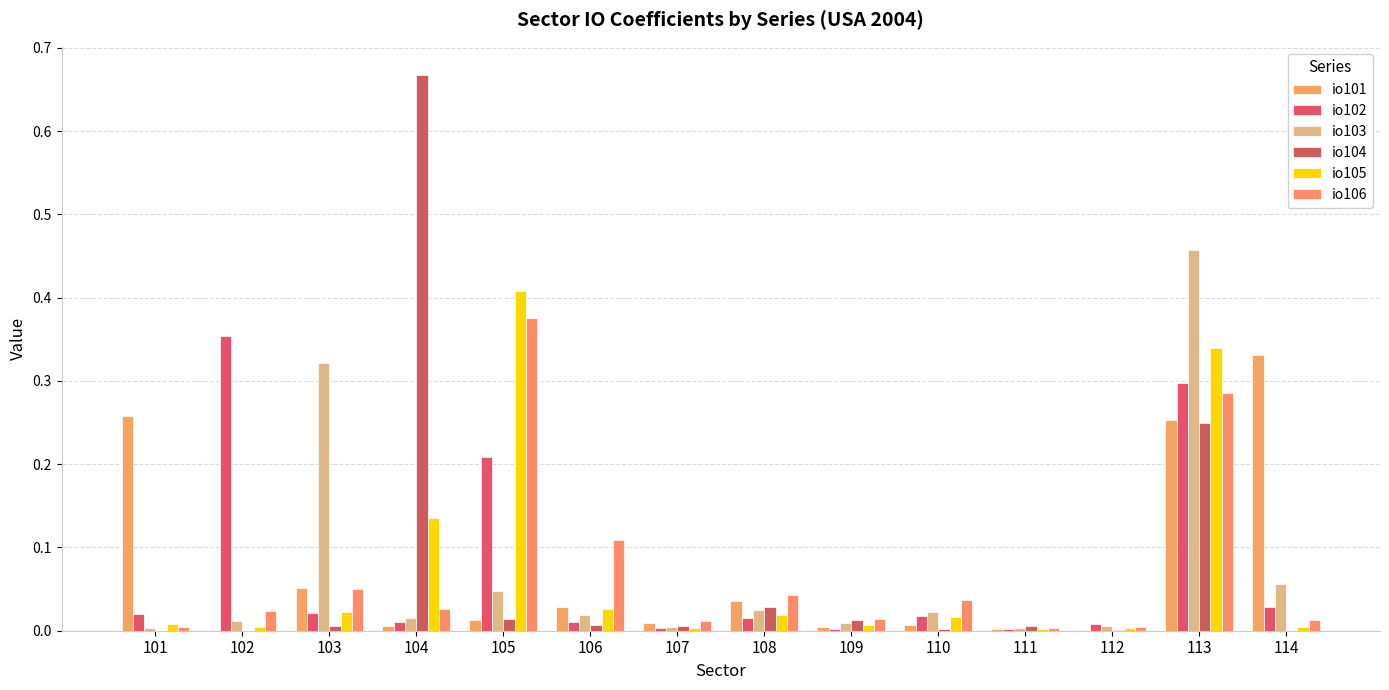

At which category is the sum across all series the highest?

113